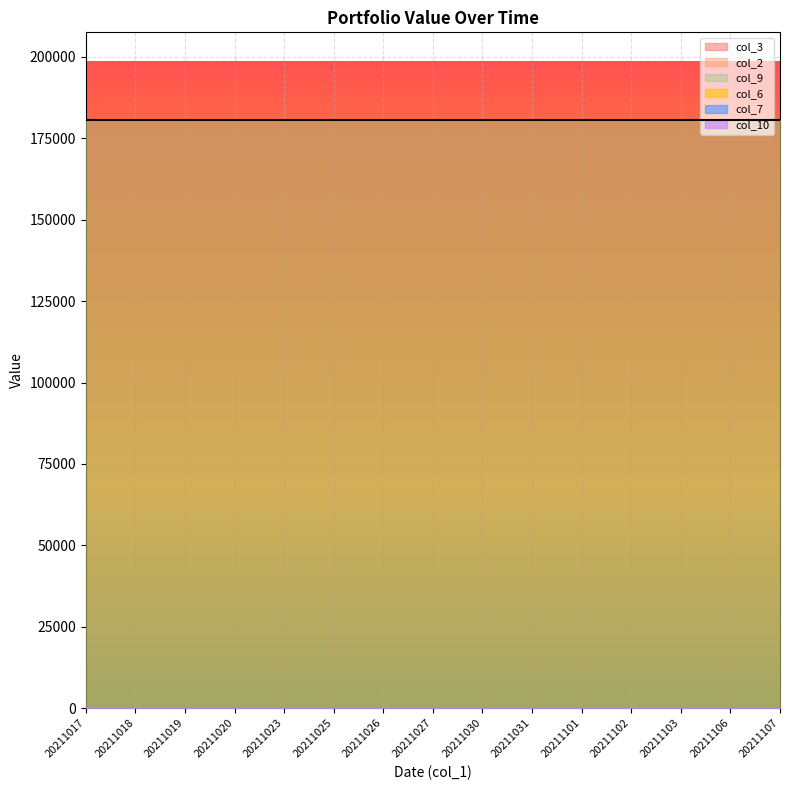

What is the difference between the highest and lowest values at 20211020?

180500